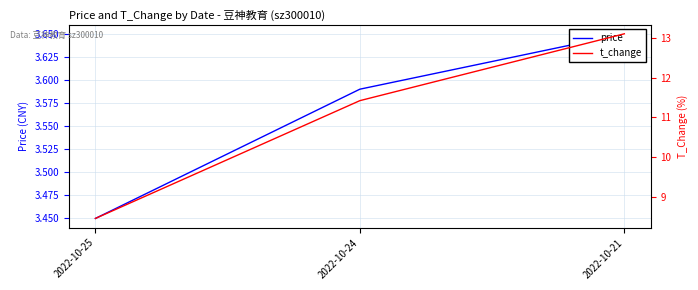

The price series shows 3.5 at 2022-10-25. True or false?

True